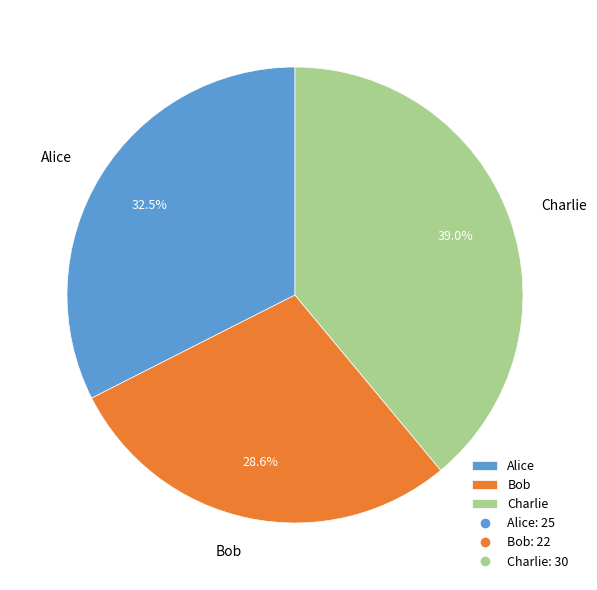

Which slice is the largest?

Charlie